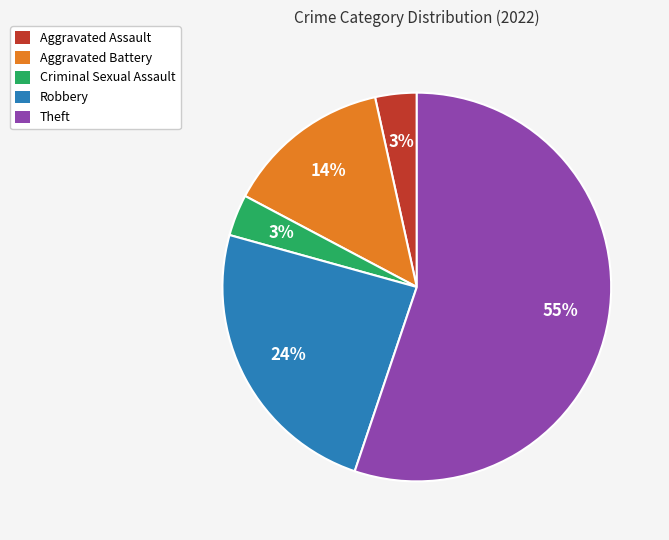

Do Theft and Aggravated Assault together represent more than half of the pie?

Yes